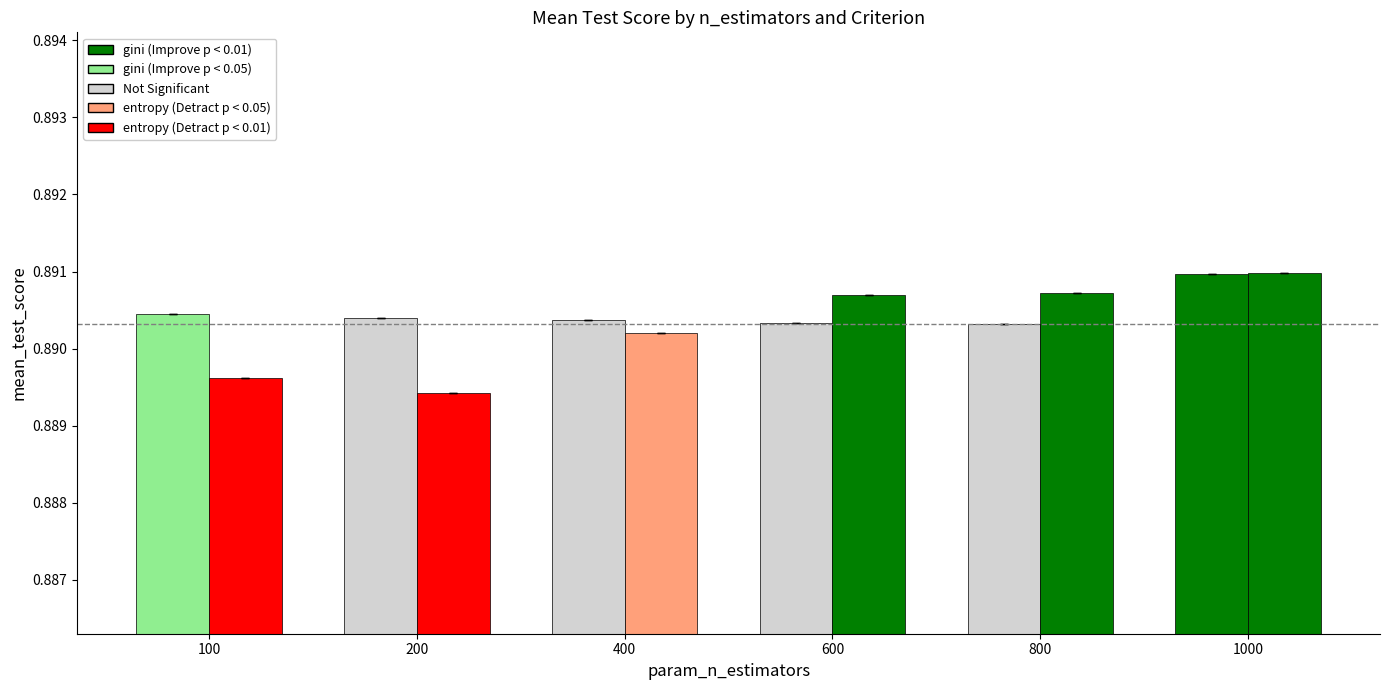

Which series changed the most between 100 and 200?

entropy